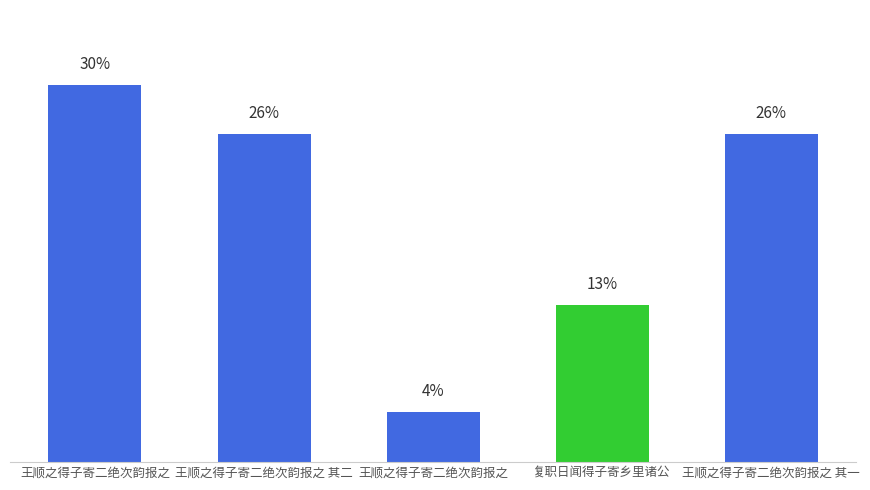

The chart shows a value of 979850 at 王顺之得子寄二绝次韵报之 其一. True or false?

True